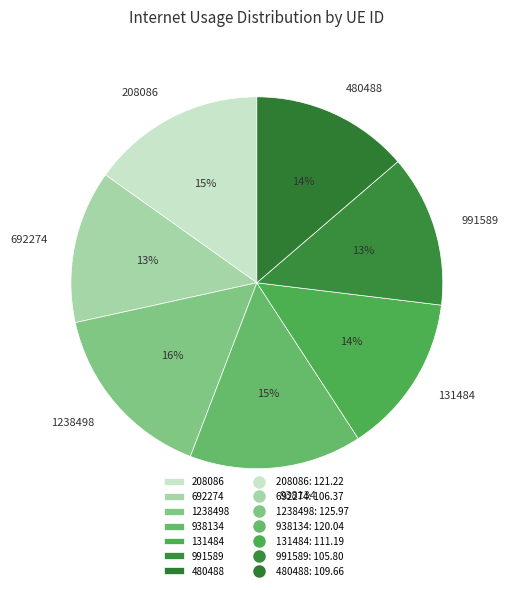

Is there a majority slice in this chart?

No